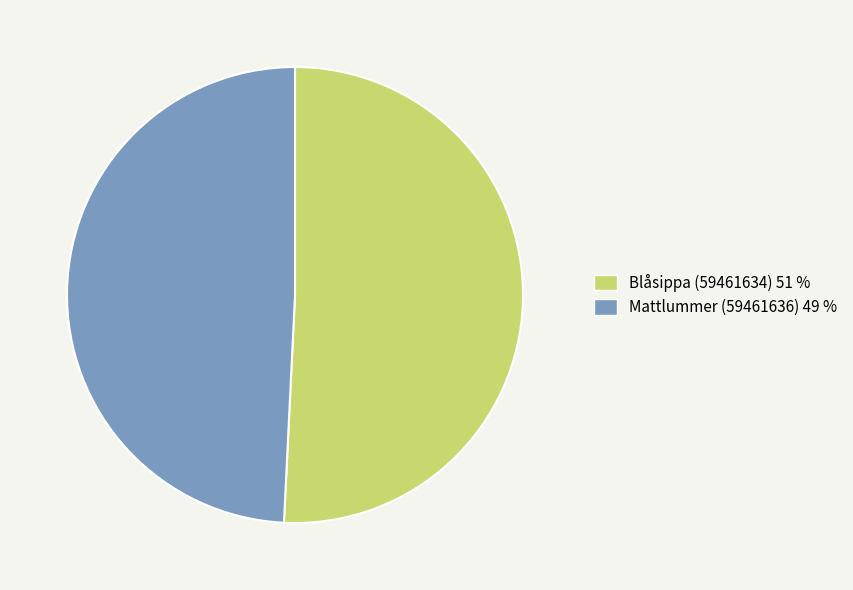

Which has a higher value, Mattlummer (59461636) 49 % or Blåsippa (59461634) 51 %?

Blåsippa (59461634) 51 %